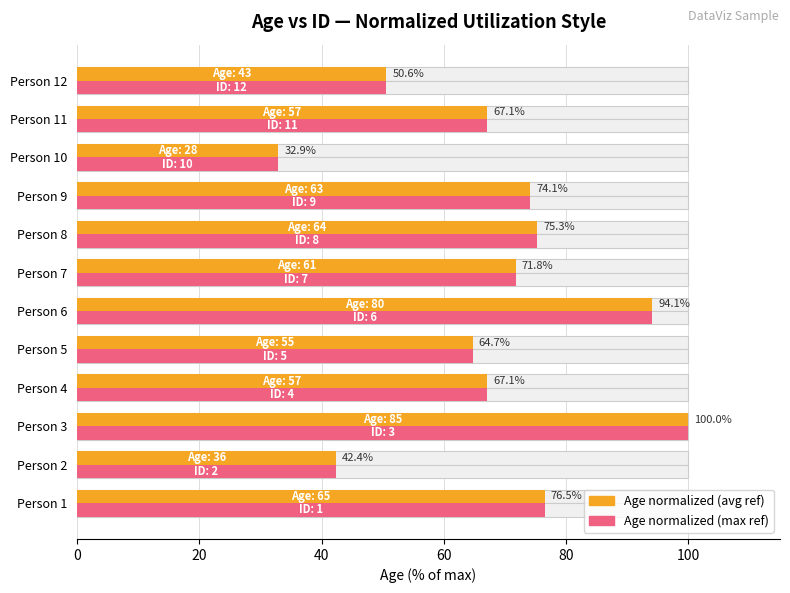

What is the total value across all series at Person 5?

129.4